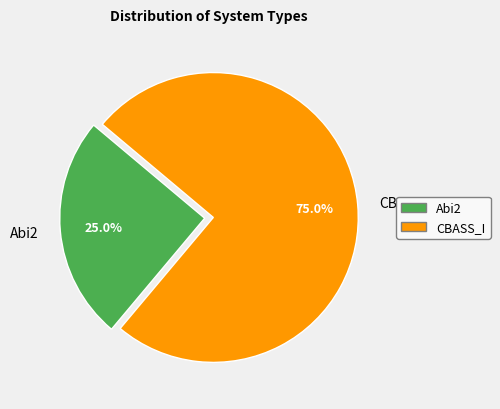

To the nearest percent, what portion does Abi2 represent?

25%